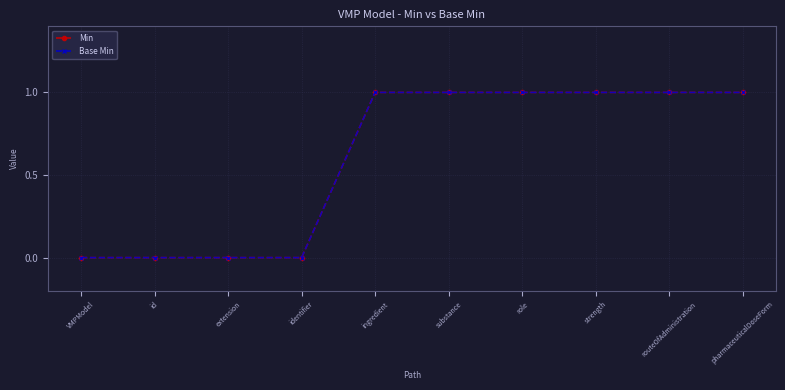

At which label does Base Min reach its minimum?

VMPModel